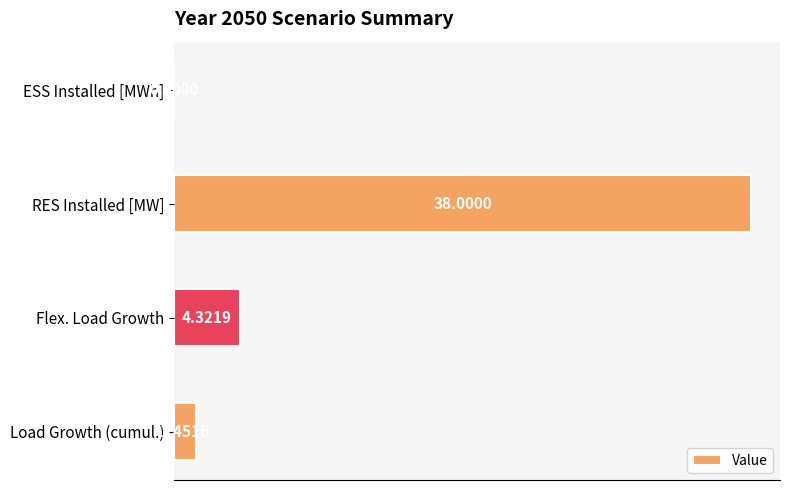

What is the sum of all values?

43.8